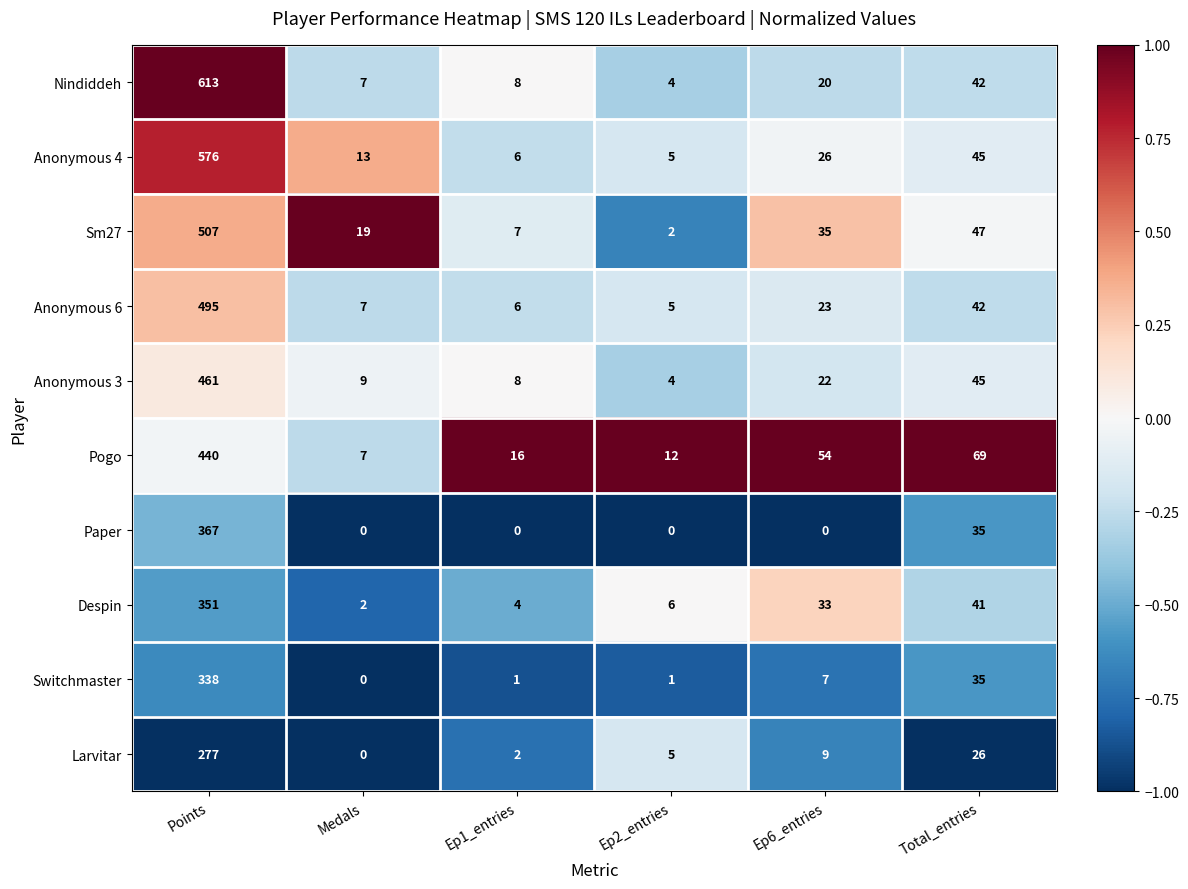

At which label does Anonymous 6 first exceed 23?

Points